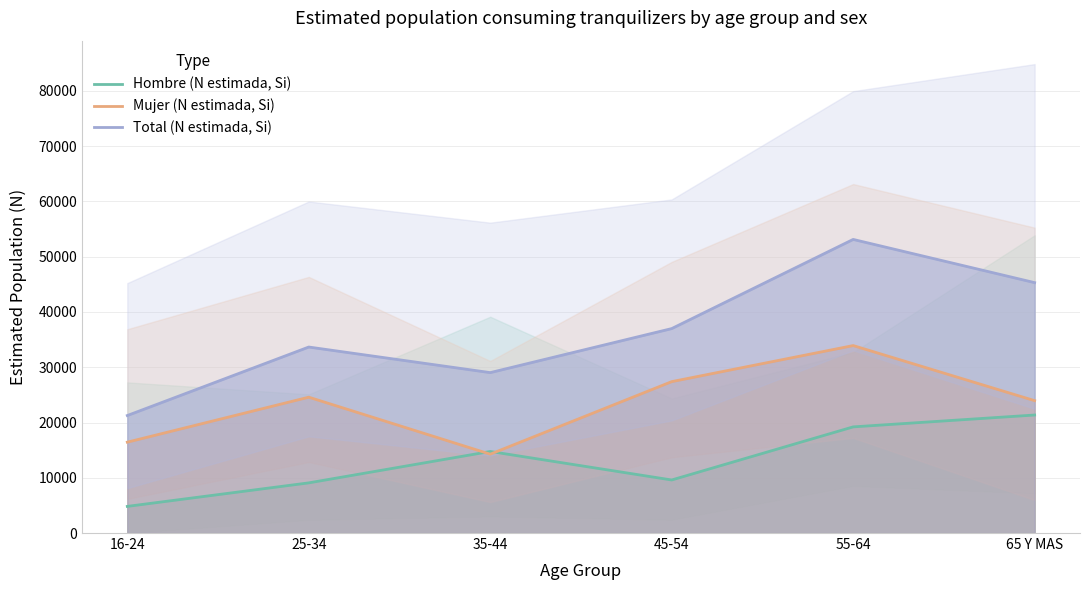

Is the value of Total (N estimada, Si) at 45-54 greater than the value of Hombre (N estimada, Si) at 25-34?

Yes